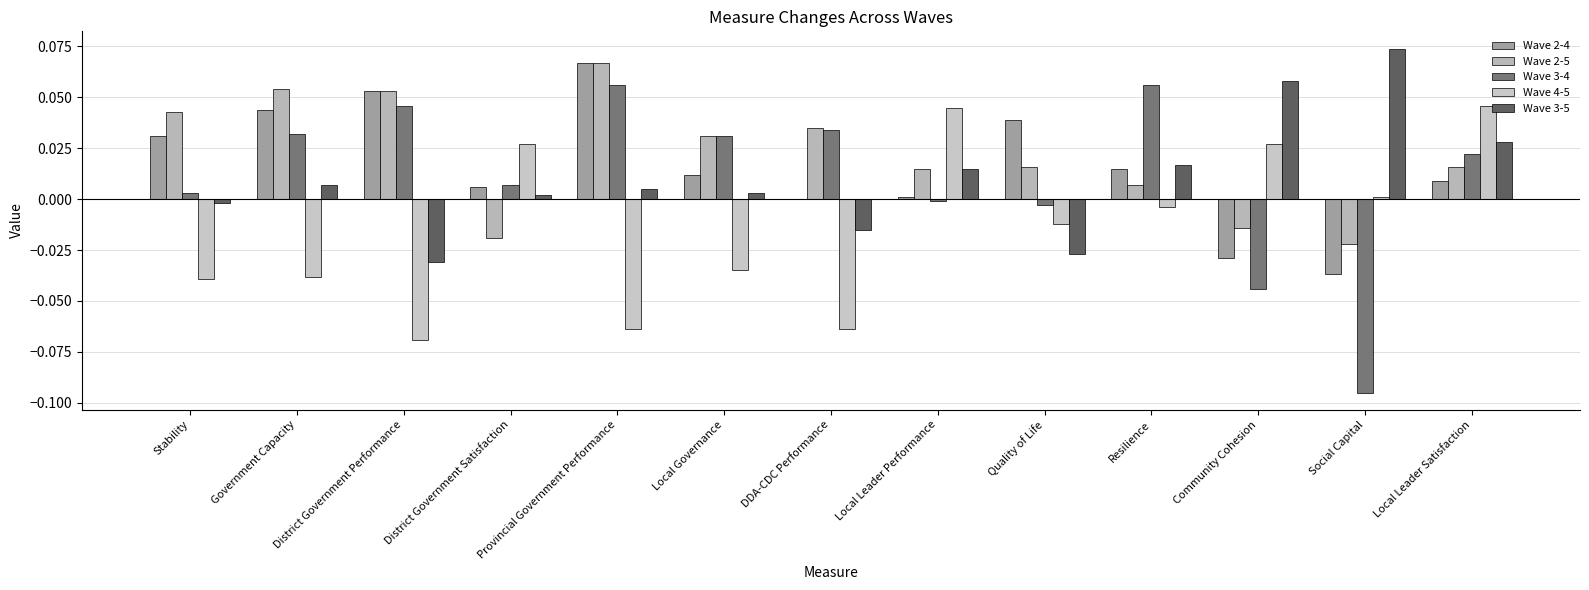

True or false: Wave 4-5 has a value of -0.0 at Government Capacity.

True